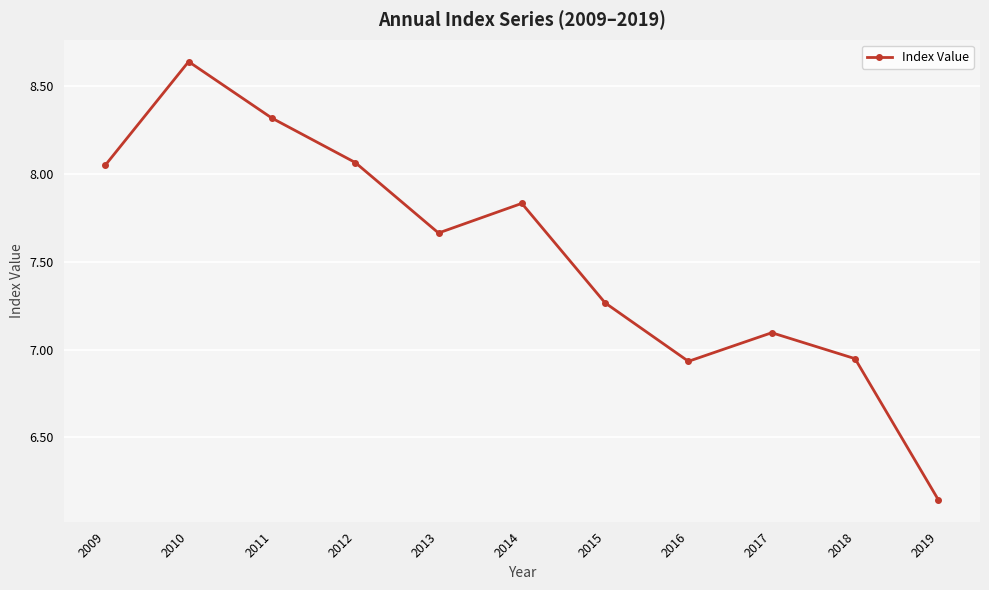

Which category has the highest value across all series?

2010